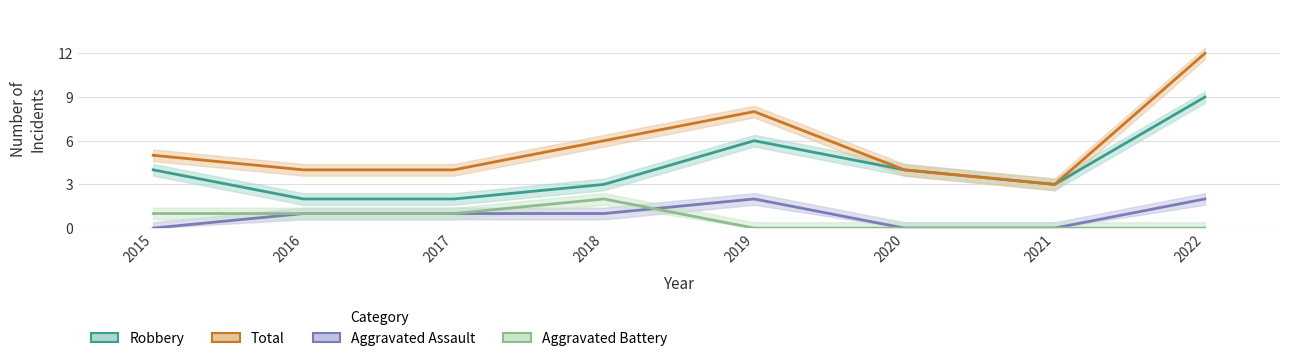

How many lines are shown in the chart?

4